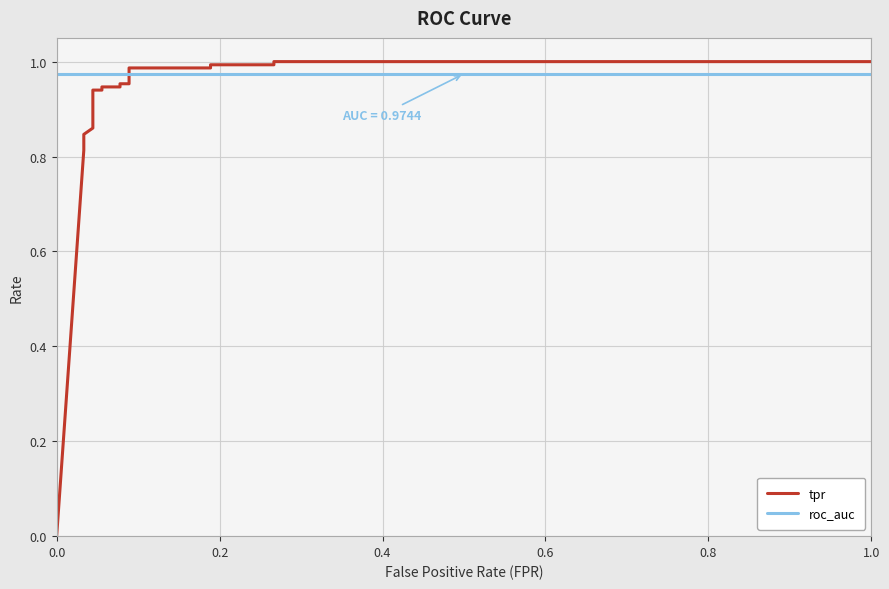

What is the sum of all tpr values?

15.0